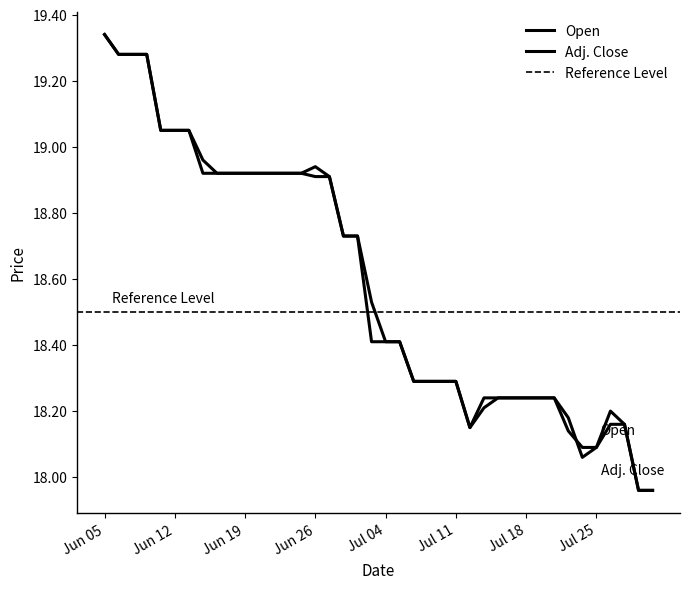

At how many categories does at least one series exceed 19?

7